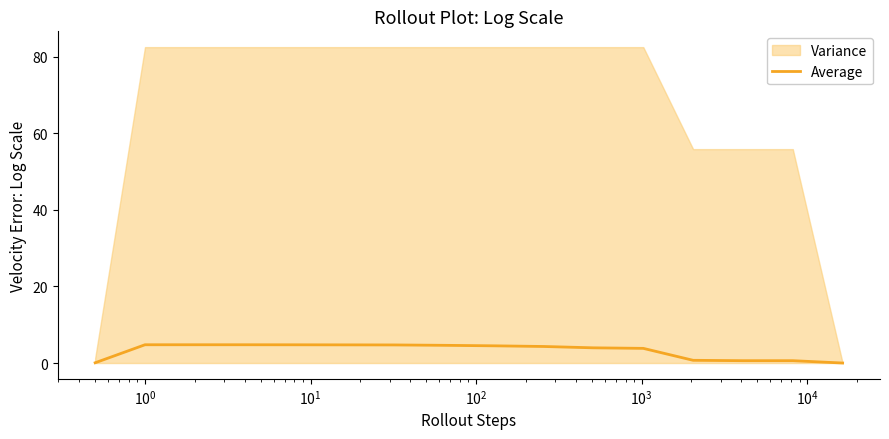

What is the highest value of the Average series?

4.8